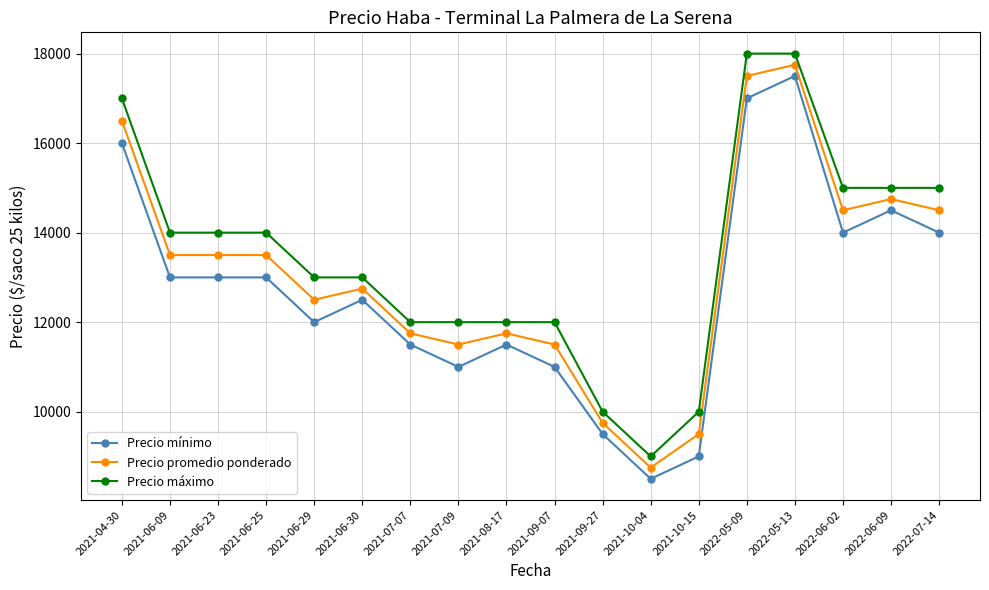

The value of Precio mínimo at 2022-05-09 is 8505. True or false?

False